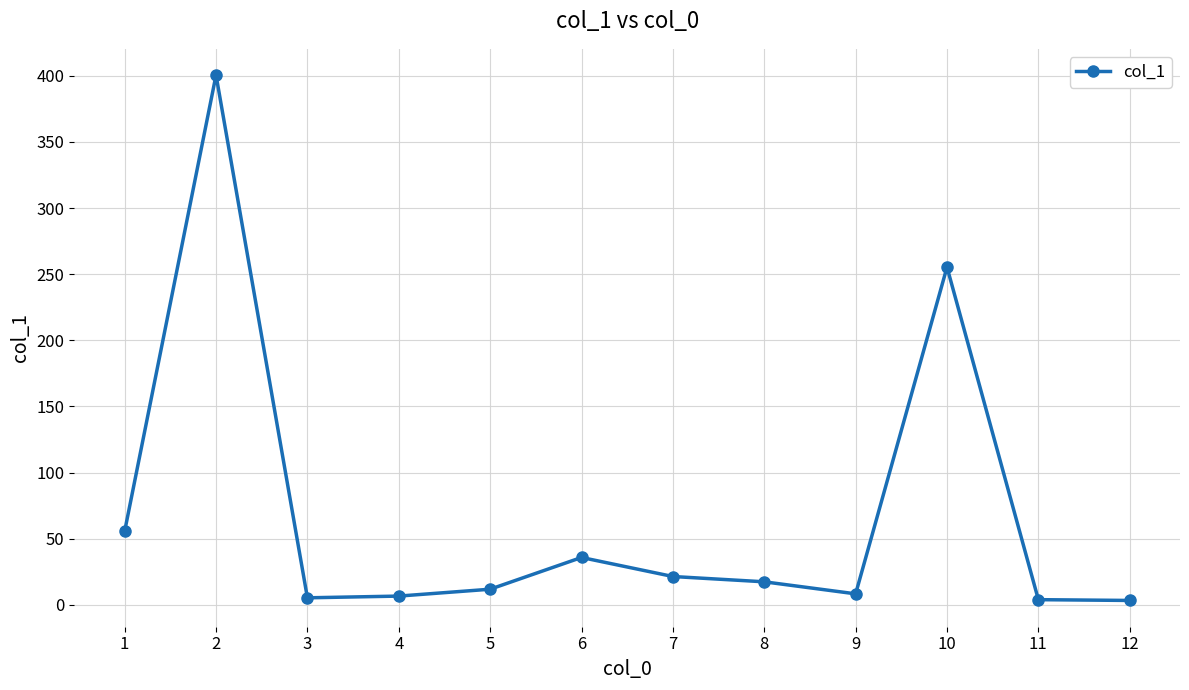

Does the chart have visible grid lines?

Yes